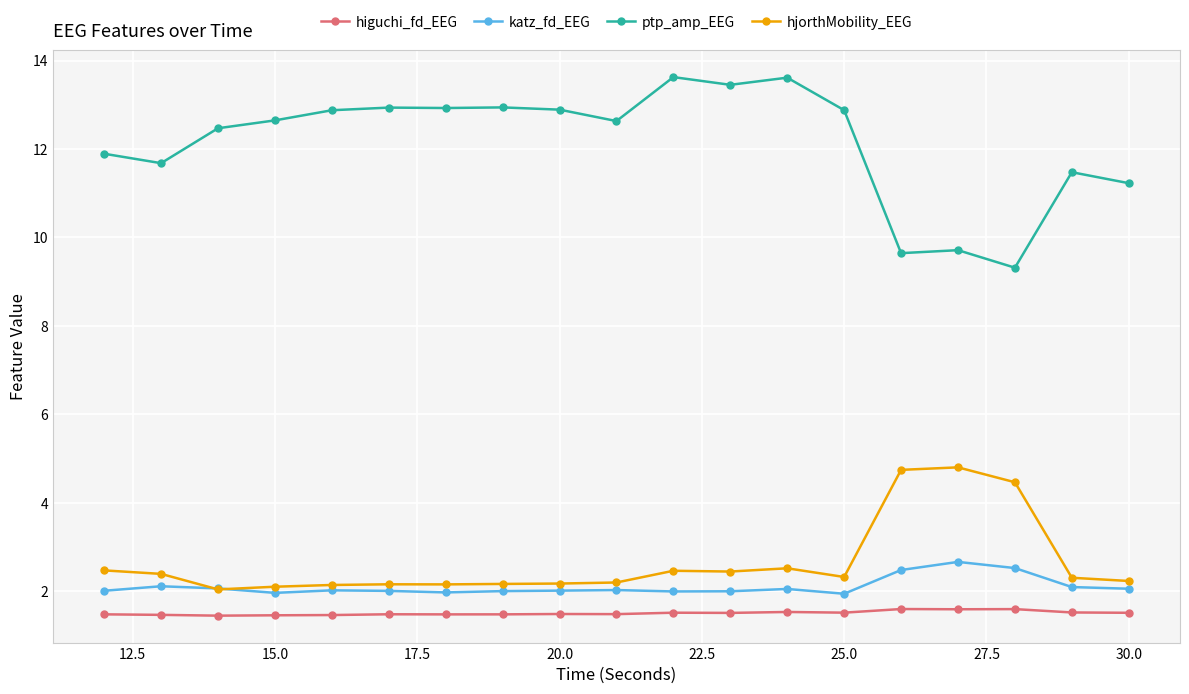

What is the value of the ptp_amp_EEG point at the 17th from the left?

9.3